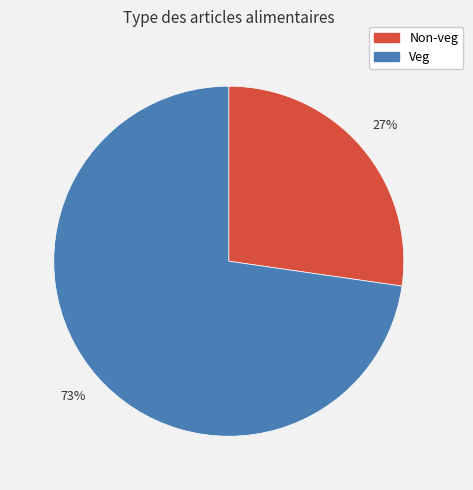

What is the smallest slice in the pie chart?

Non-veg